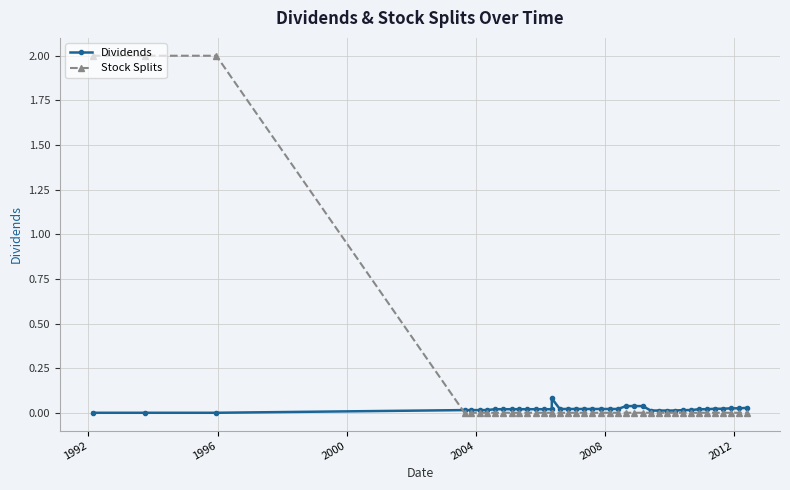

Rank the series by their average value, from lowest to highest.

Dividends, Stock Splits